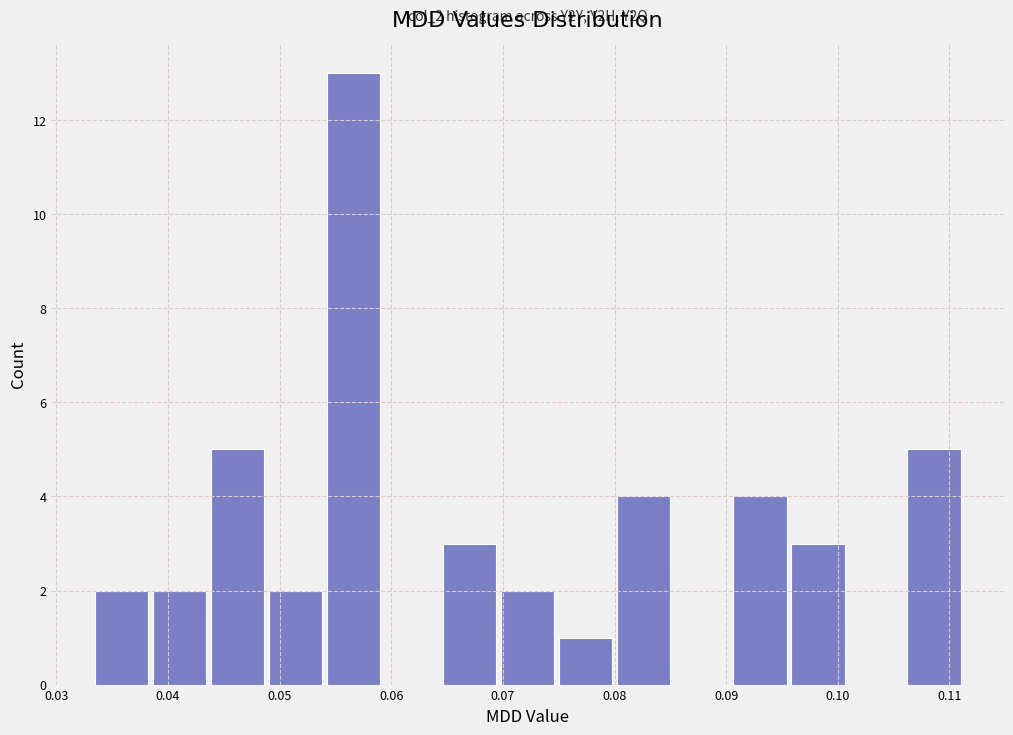

Over which range of the x-axis is the bar tallest?

0.054 to 0.059